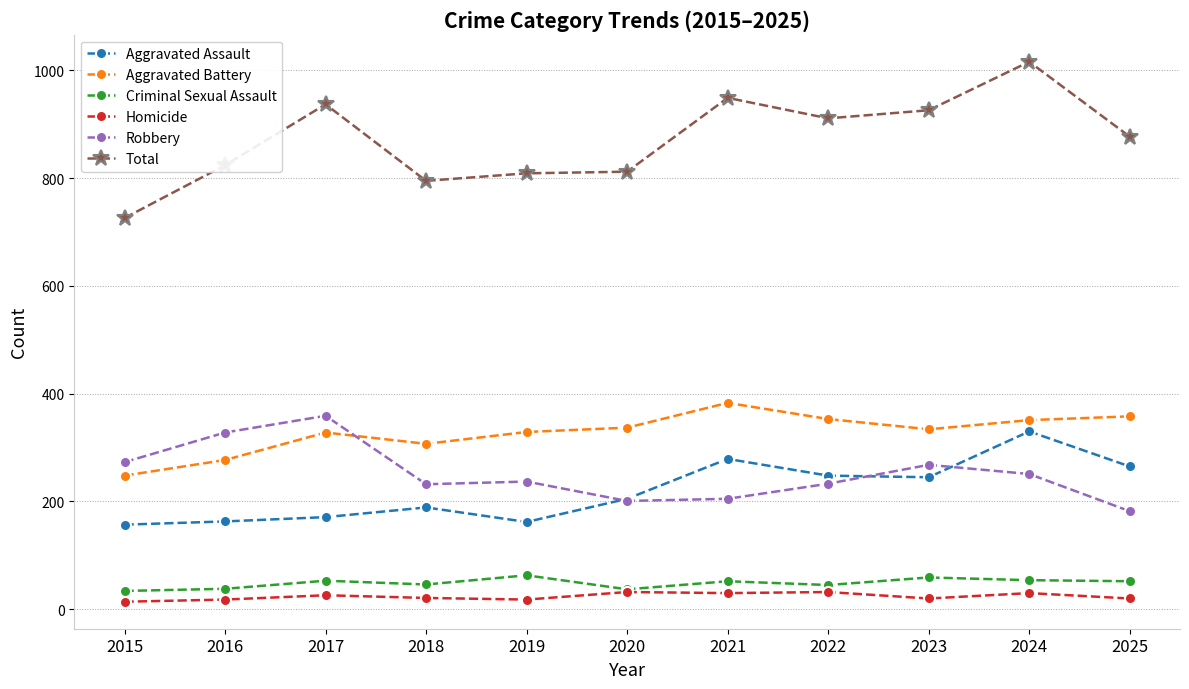

What is the value of the Aggravated Assault point at the 1st from the left?

157